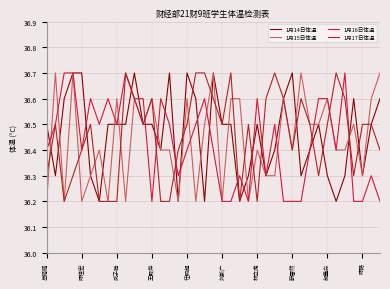

What is the smallest value displayed?

36.2